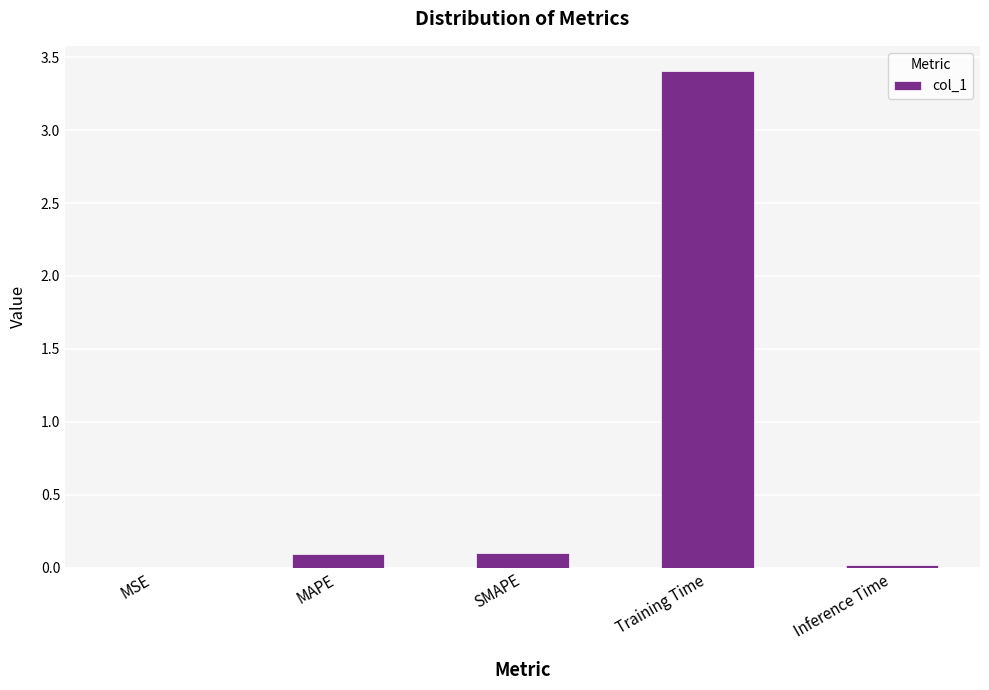

What is the change in value from MAPE to Training Time?

+3.3